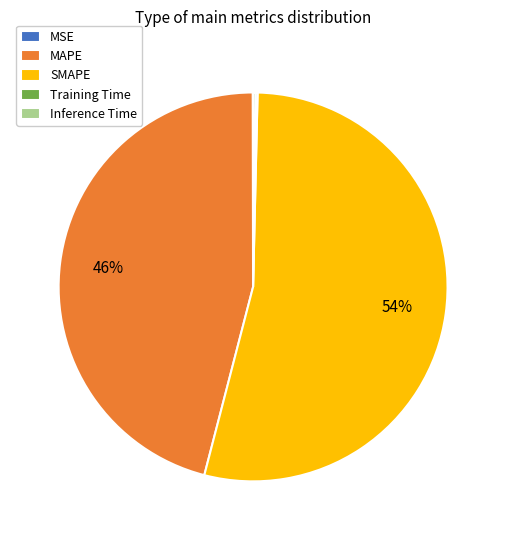

Does any single category account for the majority?

Yes